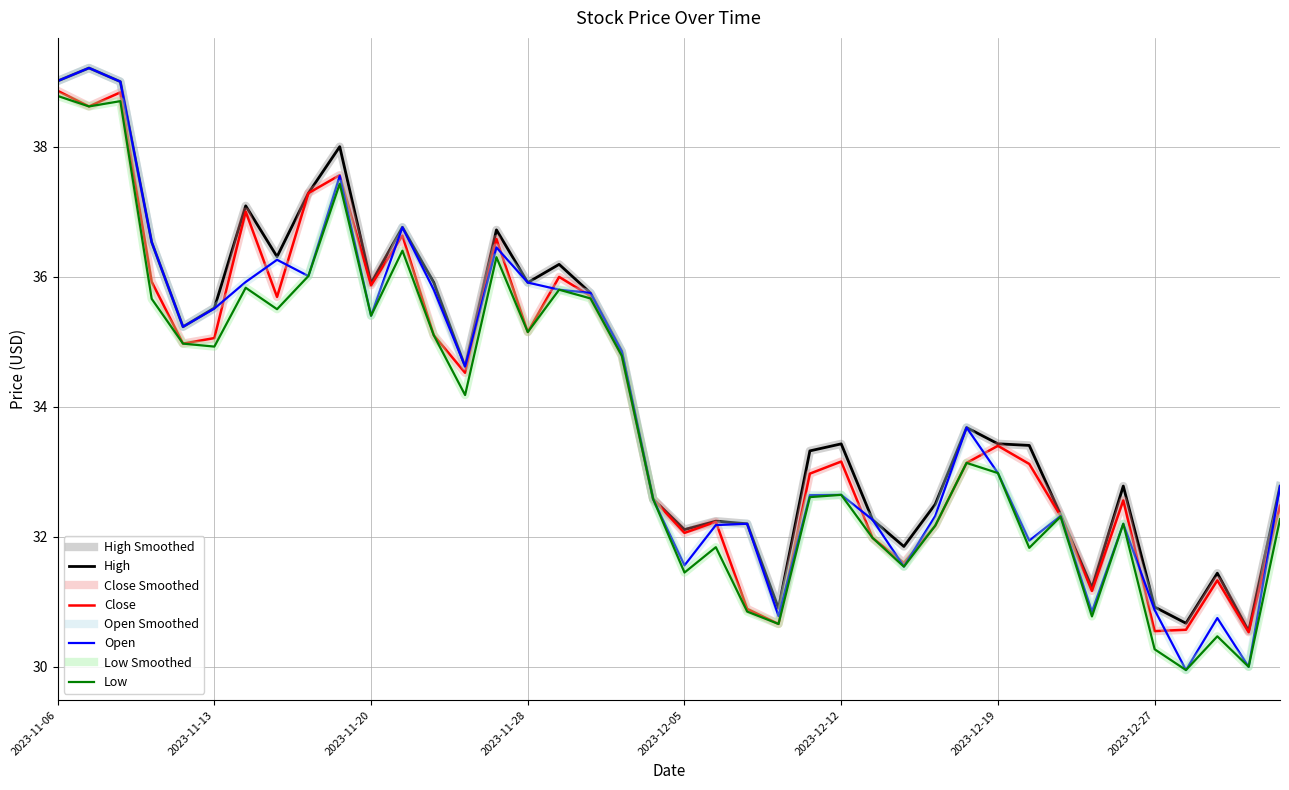

Is this an area chart (filled region under the line)?

No